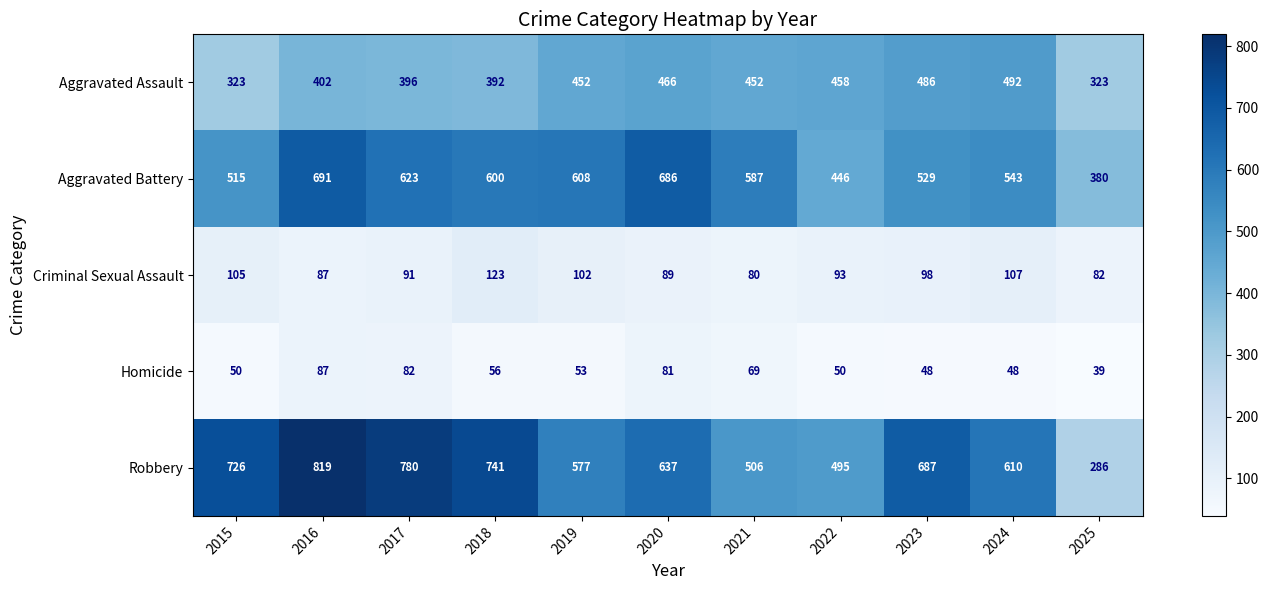

True or false: Robbery has a value of 577 at 2019.

True